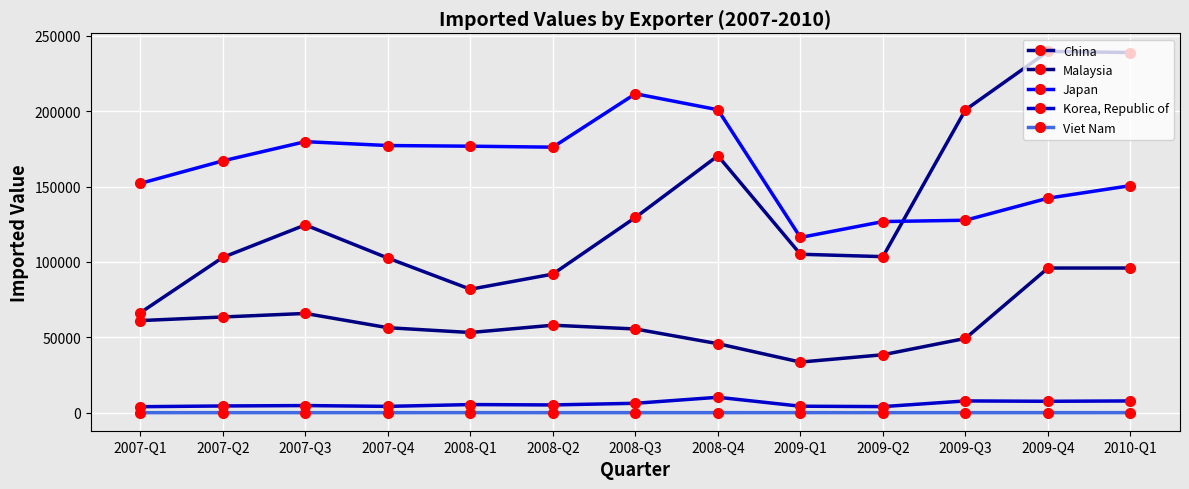

Count the number of data series in this chart.

5